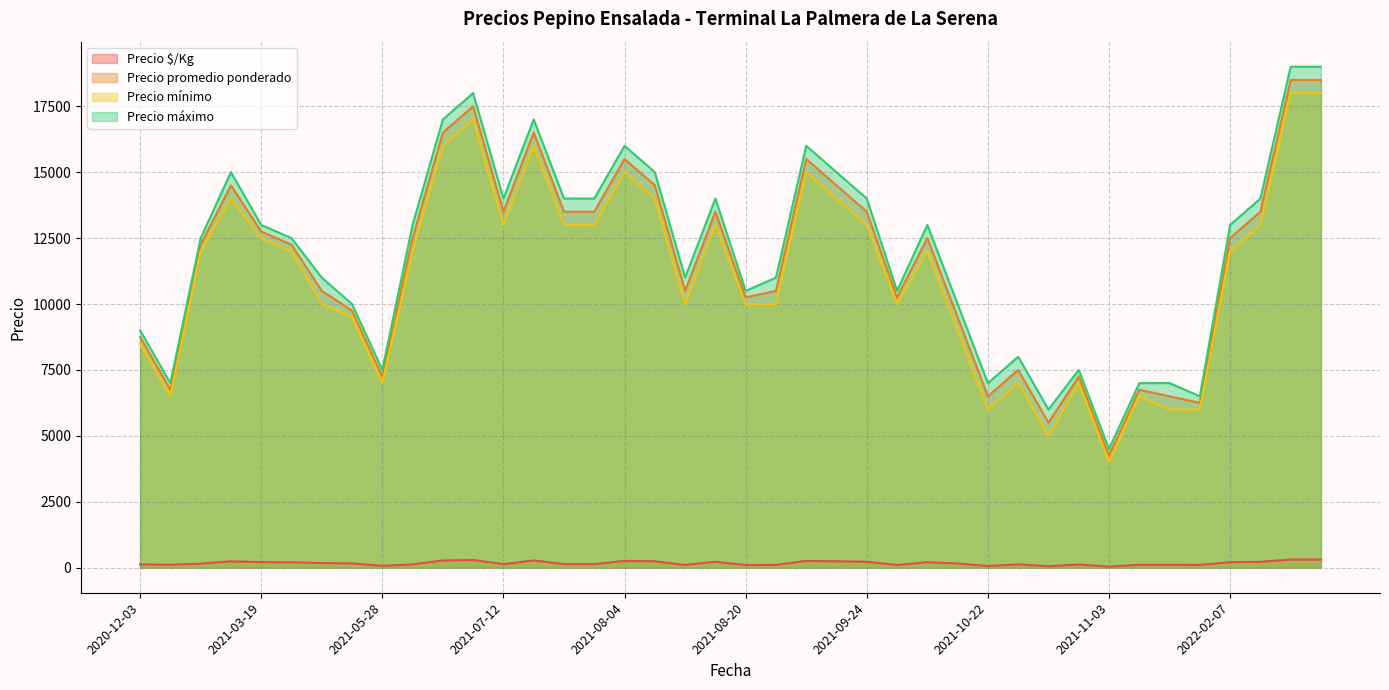

What is the sum of all Precio máximo values?

479000